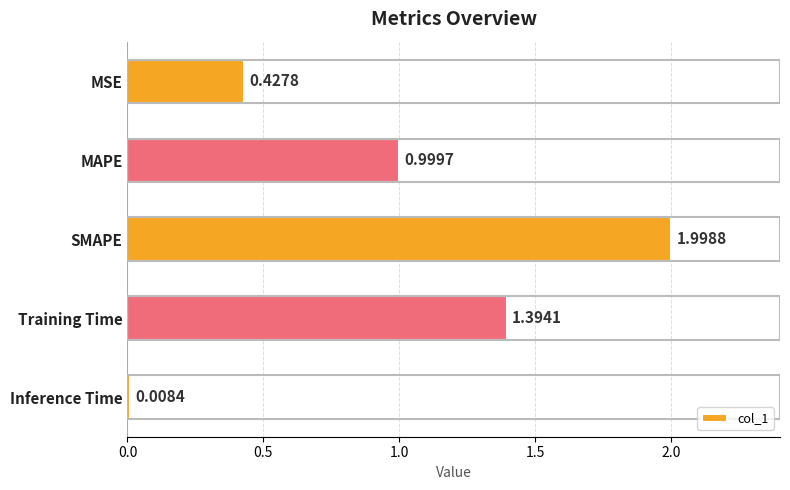

At which label is the value closest to 1?

MAPE